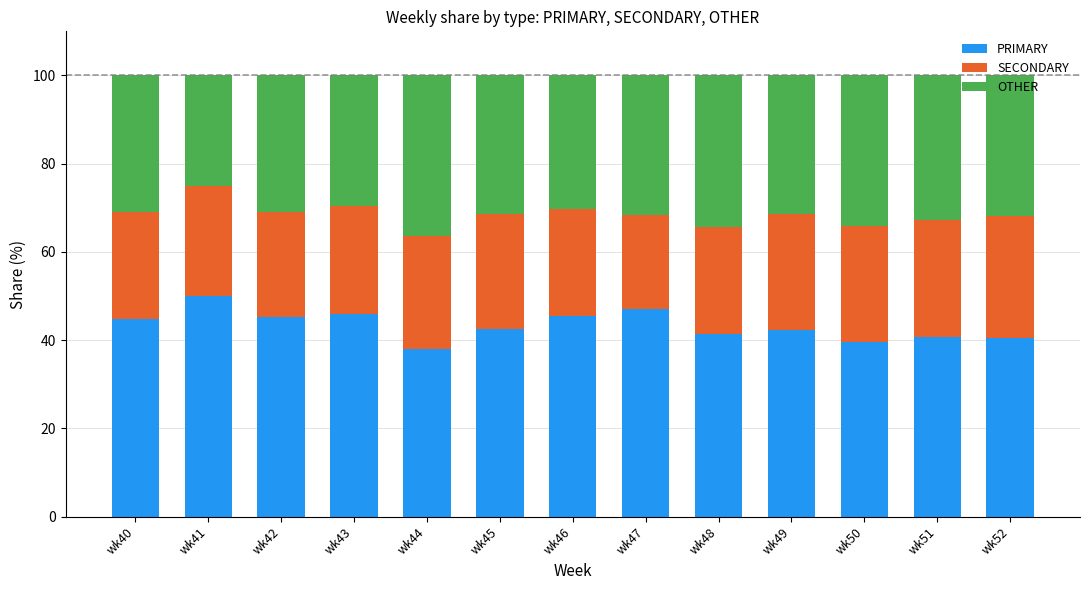

Does the chart contain any negative values?

No